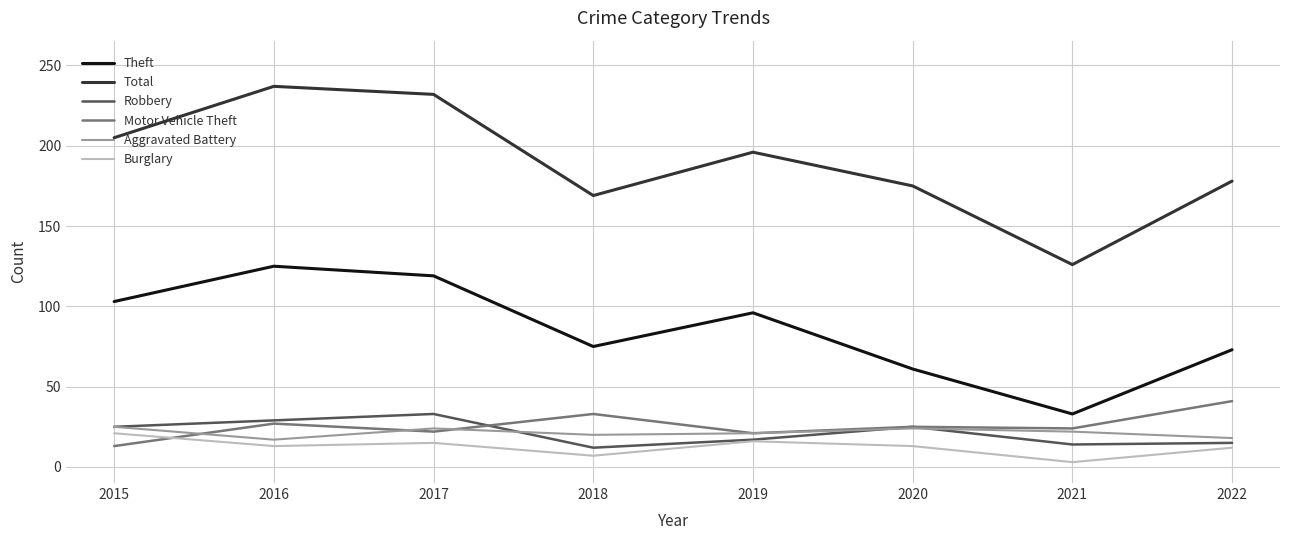

Does the chart display data point markers on the line(s)?

No